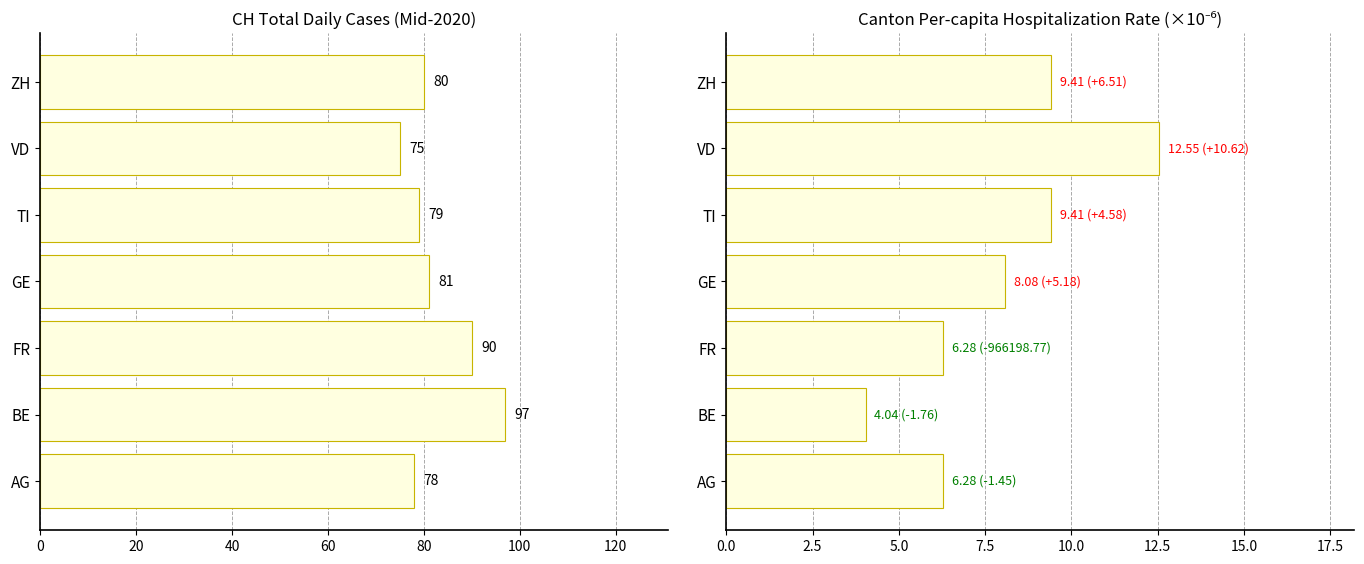

Between AG and GE, which is larger?

GE